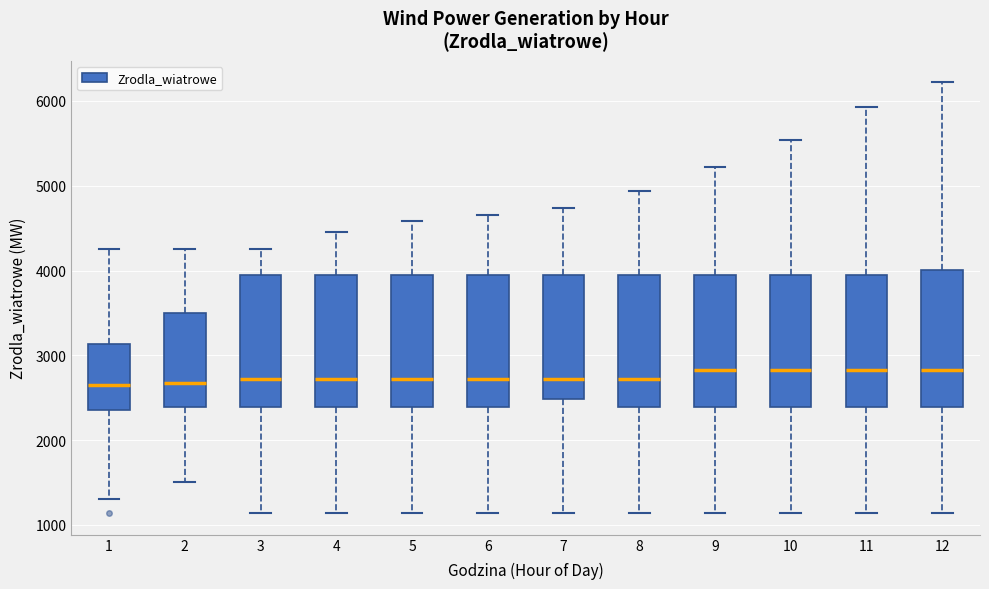

Reading left to right, transcribe this box plot: for each box, give where its median line is, the range the box spans, and where its two whiskers end, as read against the y-axis. The values are not printed on the chart, so give them approximately, as read against the axis.

1: median 2700, box 2400 to 3100, whiskers 1300 to 4200
2: median 2700, box 2400 to 3500, whiskers 1500 to 4200
3: median 2700, box 2400 to 3900, whiskers 1100 to 4200
4: median 2700, box 2400 to 3900, whiskers 1100 to 4500
5: median 2700, box 2400 to 3900, whiskers 1100 to 4600
6: median 2700, box 2400 to 3900, whiskers 1100 to 4700
7: median 2700, box 2500 to 3900, whiskers 1100 to 4700
8: median 2700, box 2400 to 3900, whiskers 1100 to 4900
9: median 2800, box 2400 to 3900, whiskers 1100 to 5200
10: median 2800, box 2400 to 3900, whiskers 1100 to 5500
11: median 2800, box 2400 to 3900, whiskers 1100 to 5900
12: median 2800, box 2400 to 4000, whiskers 1100 to 6200